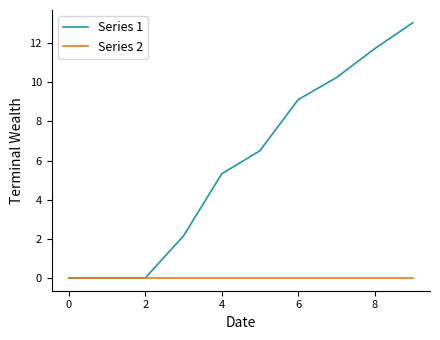

Rank the series by their average value, from highest to lowest.

Series 1, Series 2